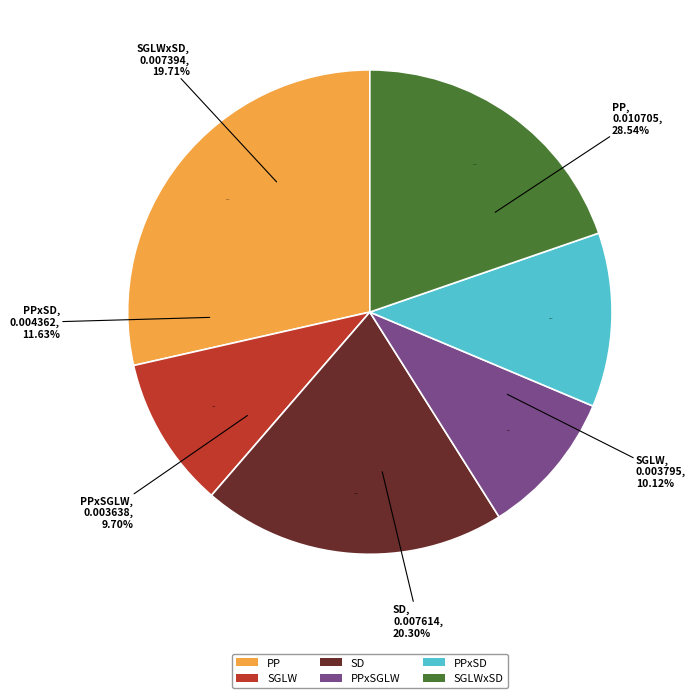

To the nearest percent, what portion does PPxSD represent?

12%